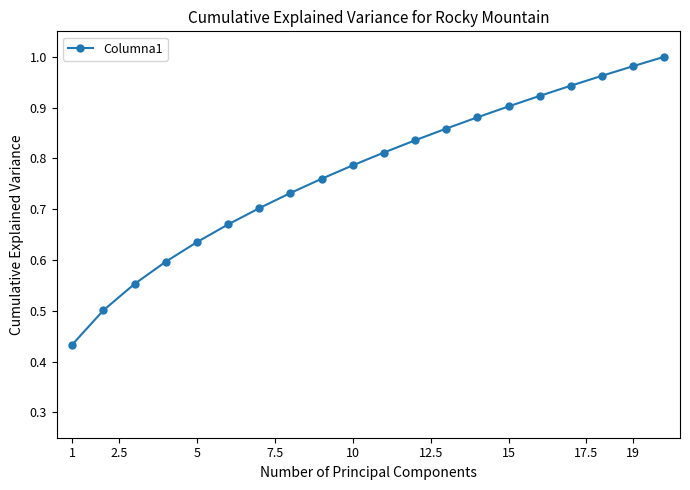

Count the number of data series in this chart.

1